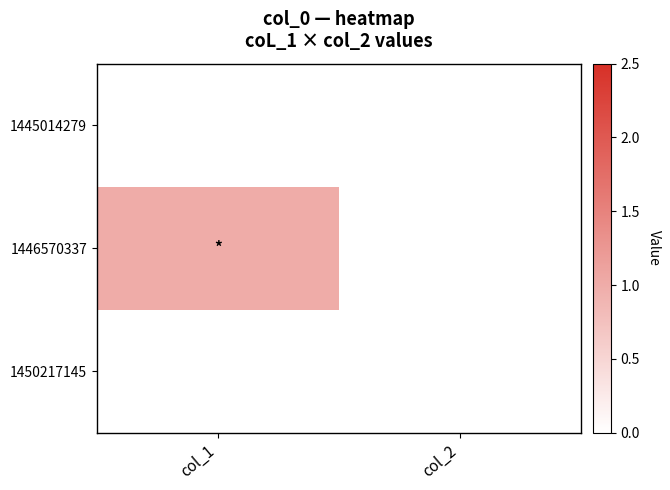

Which has a higher value, col_2 or col_1?

col_2